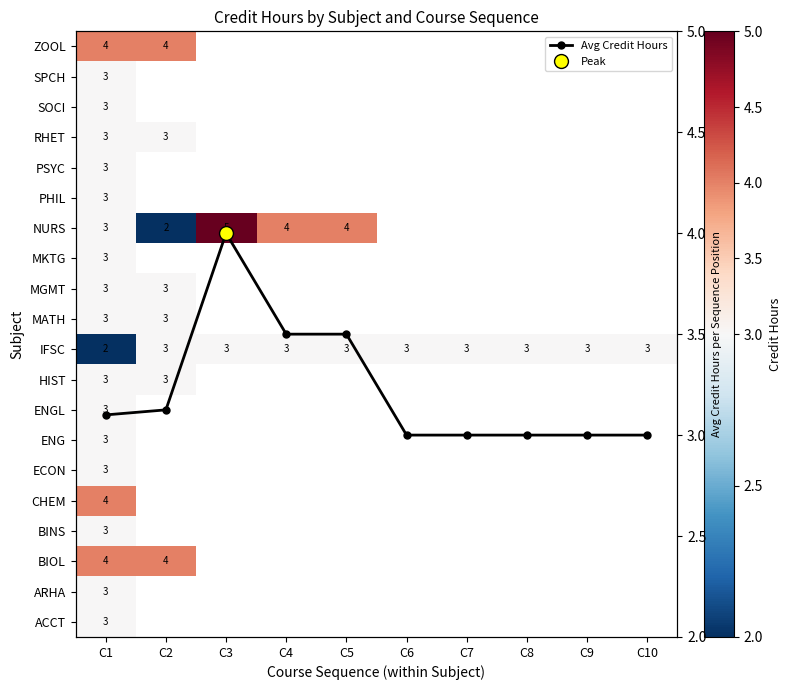

What is the highest value of the Avg Credit Hours series?

4.0